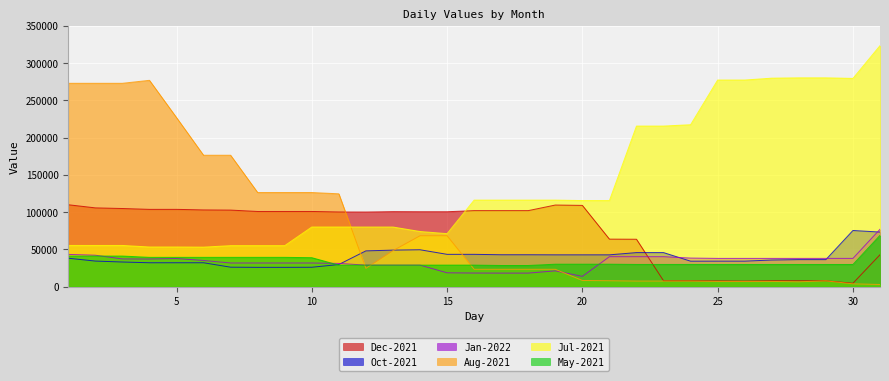

At how many categories does at least one series exceed 81284?

31